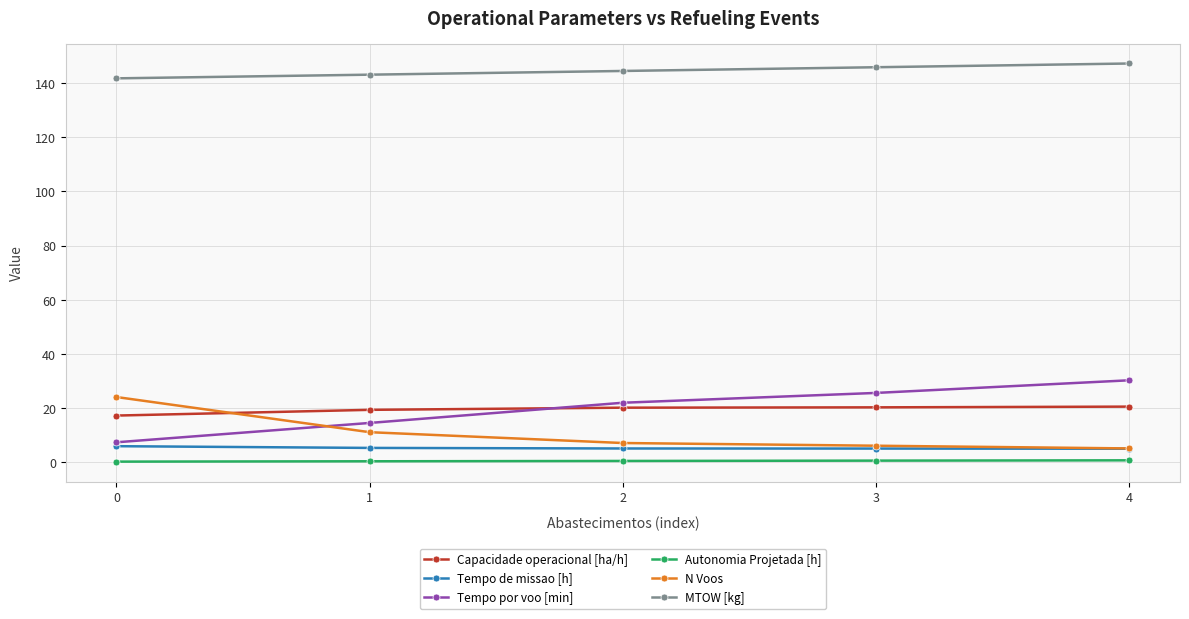

True or false: Tempo de missao [h] and Capacidade operacional [ha/h] intersect in this chart.

False